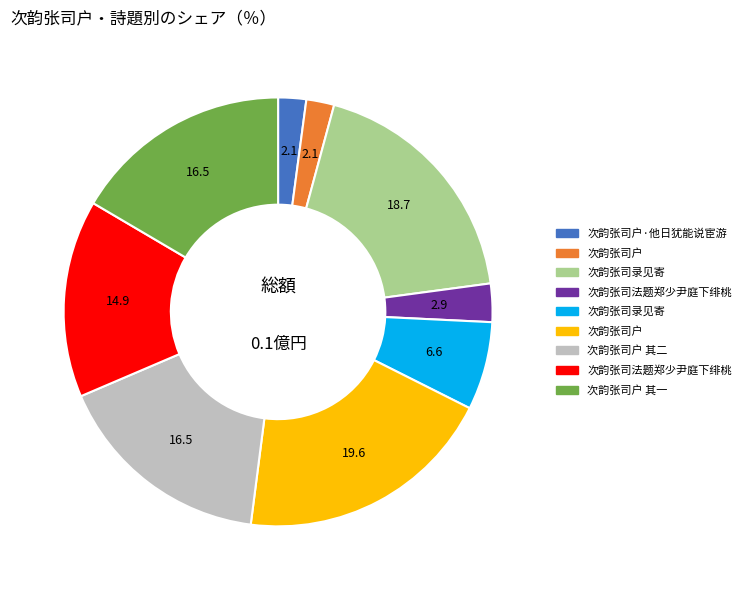

Does any single category account for the majority?

No